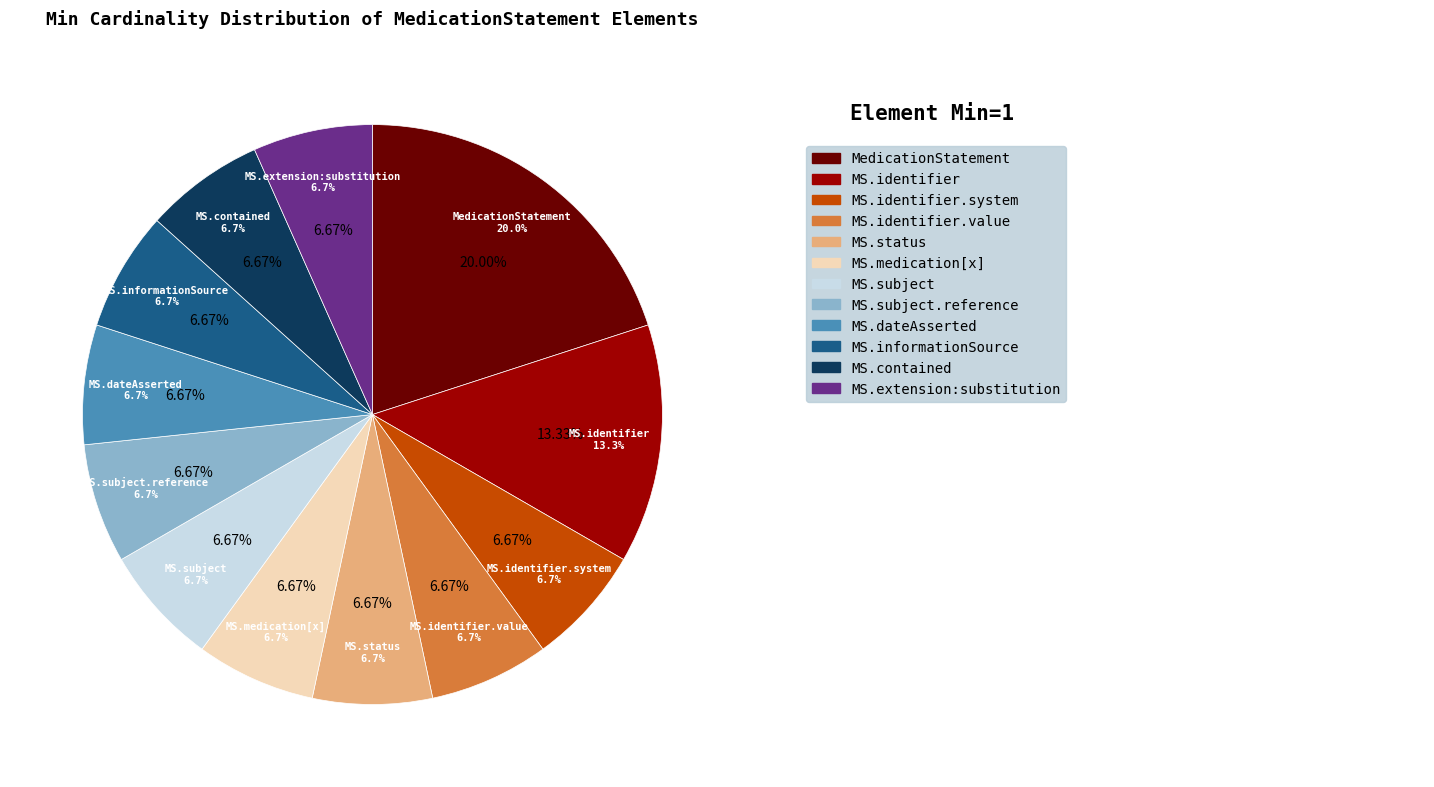

To the nearest percent, what is the average slice percentage?

8%